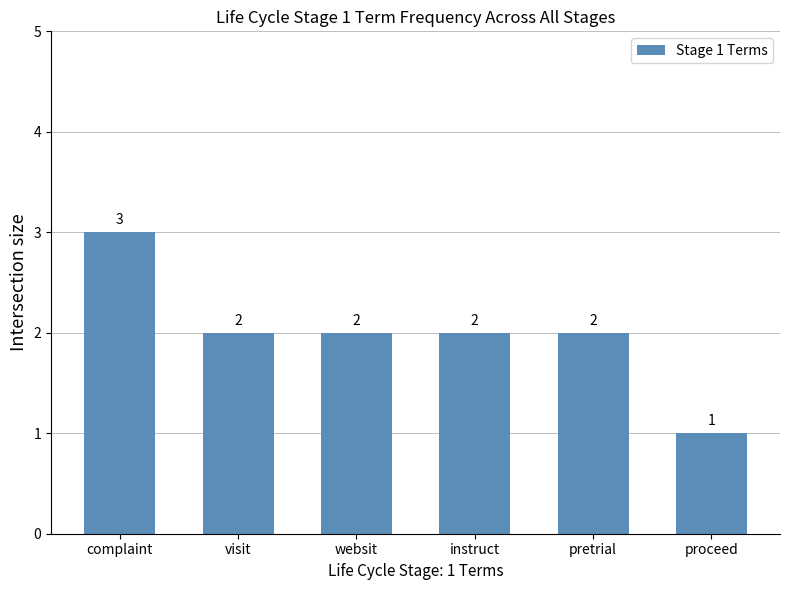

Reading left to right, list all the values displayed in this chart.

3	2	2	2	2	1